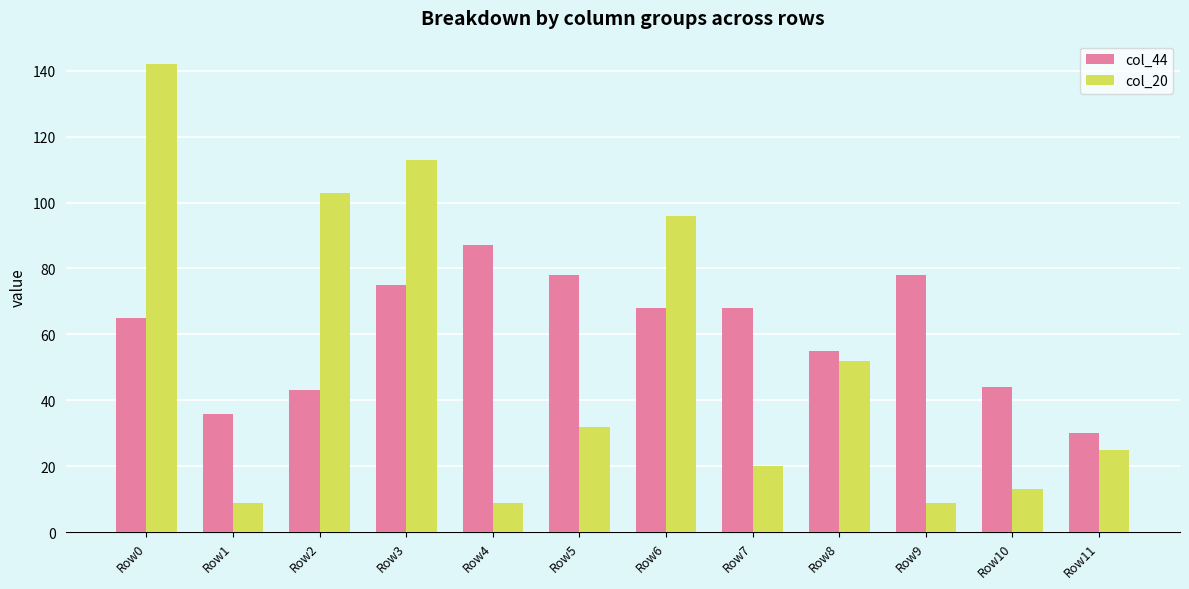

Which category has the lowest value in the col_44 series?

Row11